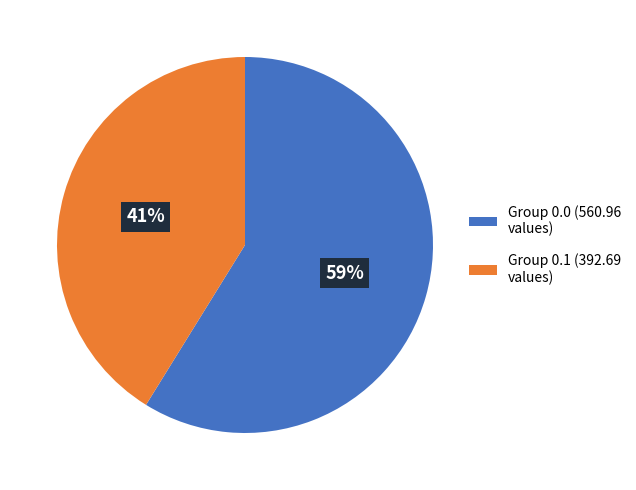

How many slices are in this pie chart?

2